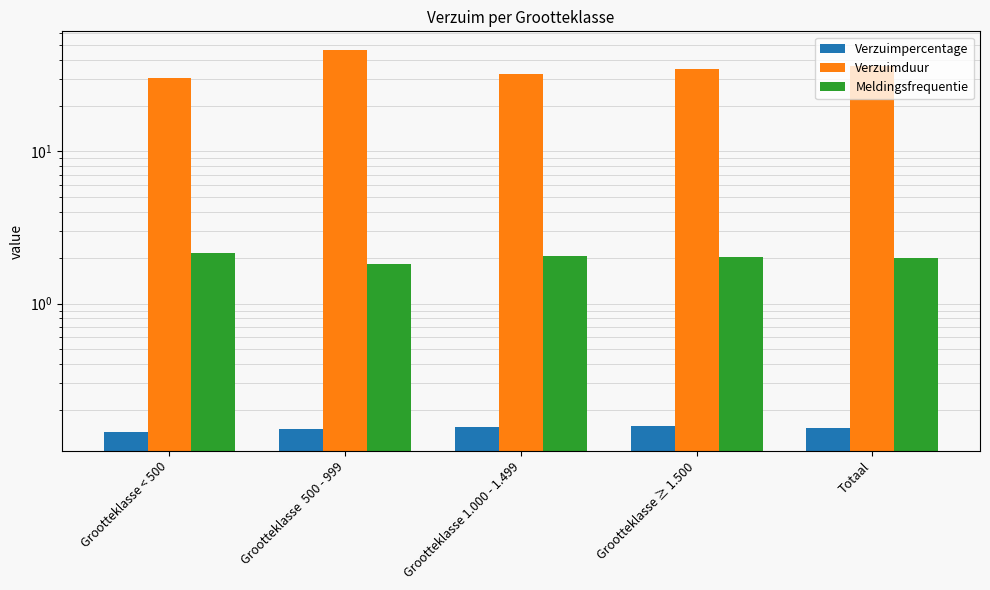

How many bars are there in total?

15